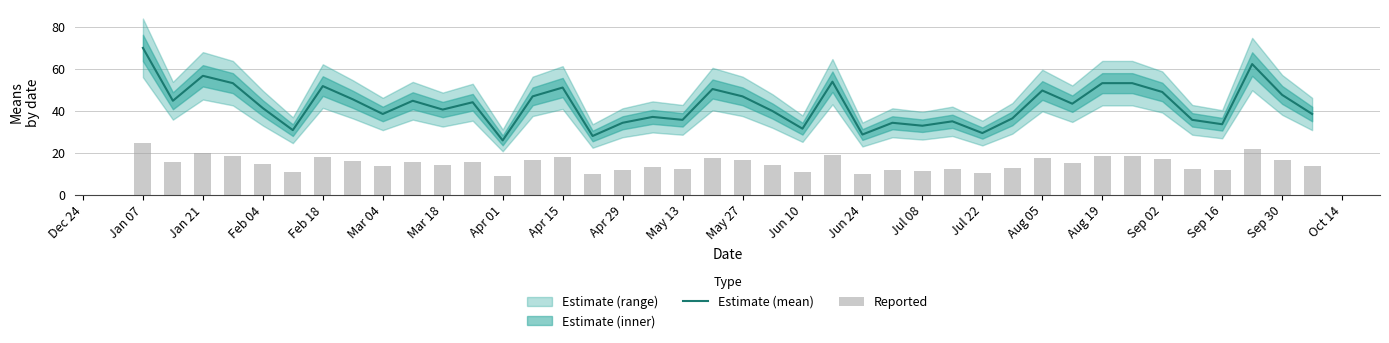

At which label does Estimate (mean) reach its minimum?

Apr 01